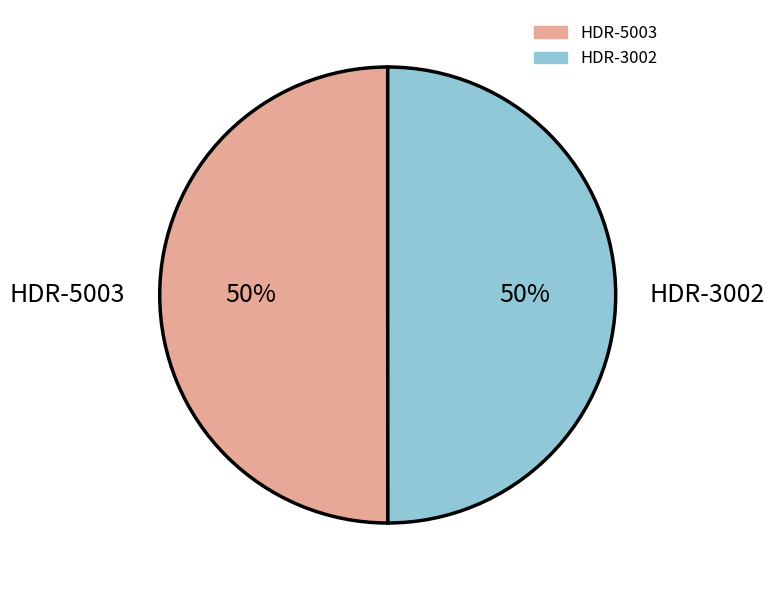

Combined, do HDR-3002 and HDR-5003 account for over 50%?

Yes